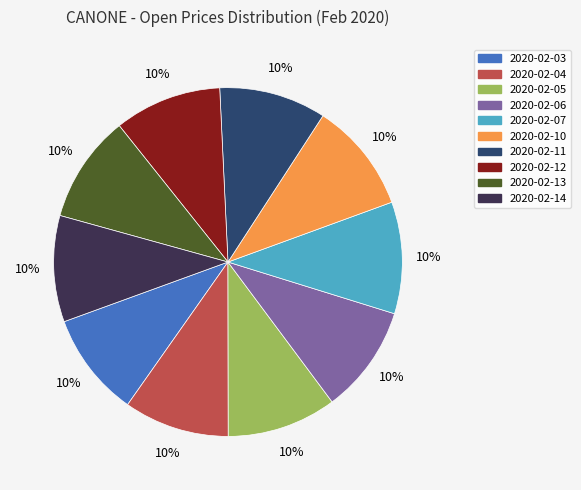

Do 2020-02-03 and 2020-02-12 together represent more than half of the pie?

No